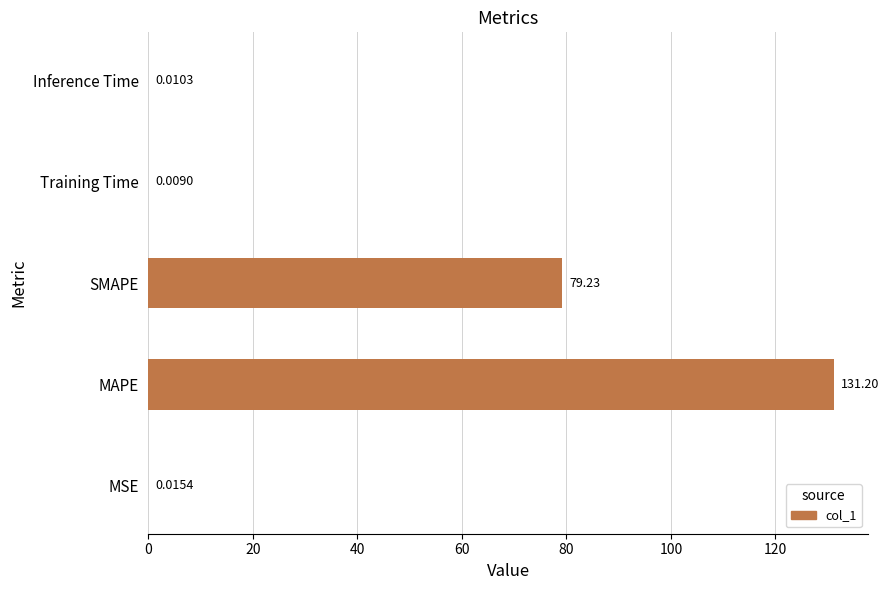

At which category does the chart reach its peak across all series?

MAPE